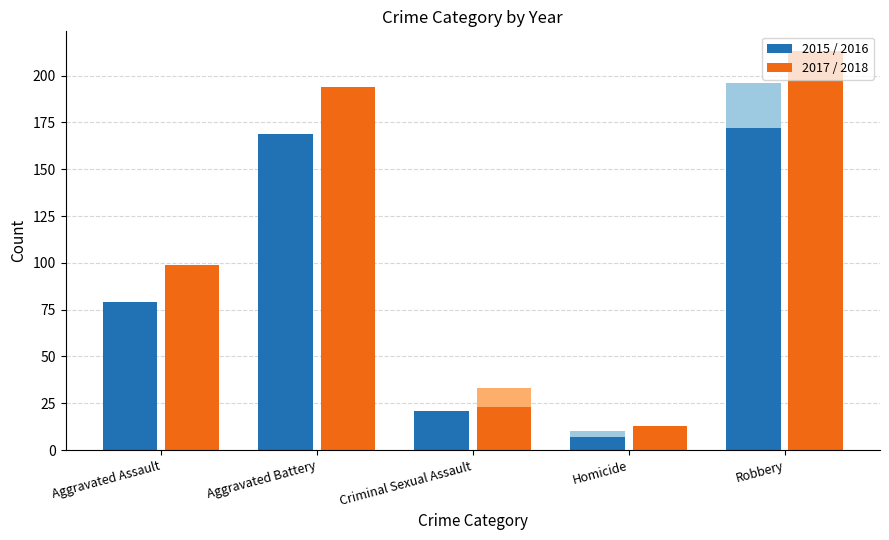

Which series changed the most between Homicide and Robbery?

2017